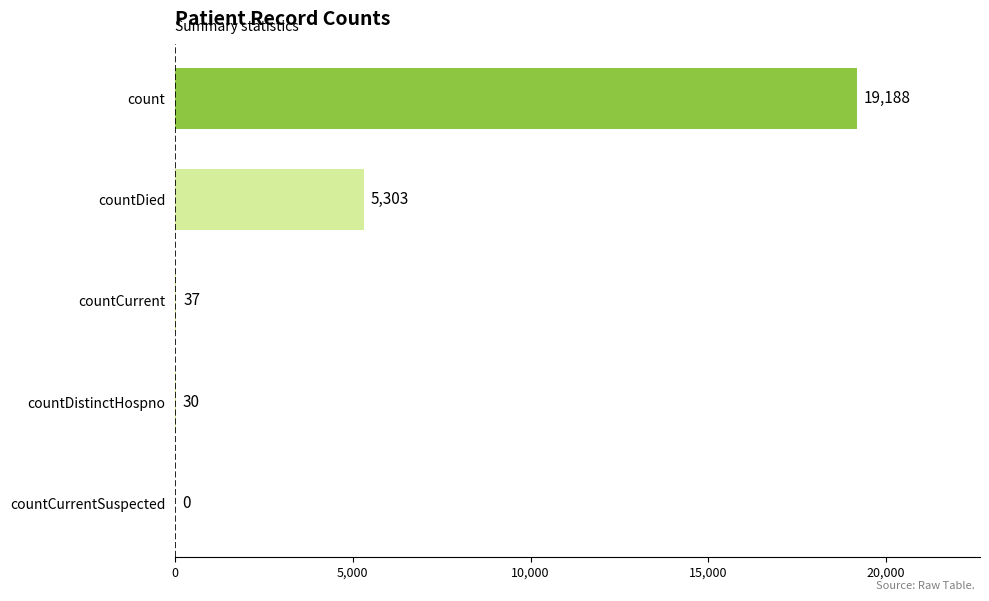

What is the sum of all values?

24558